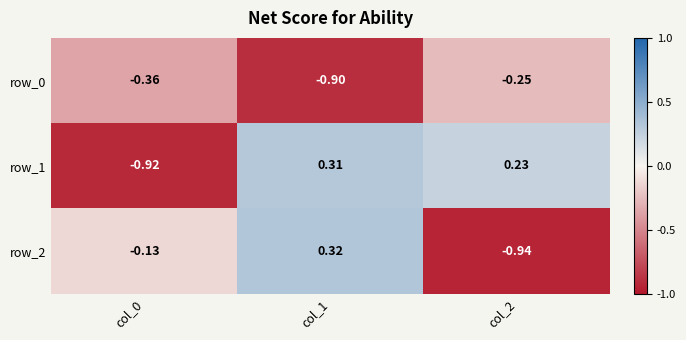

Is the value of row_1 at col_0 greater than the value of row_0 at col_1?

No